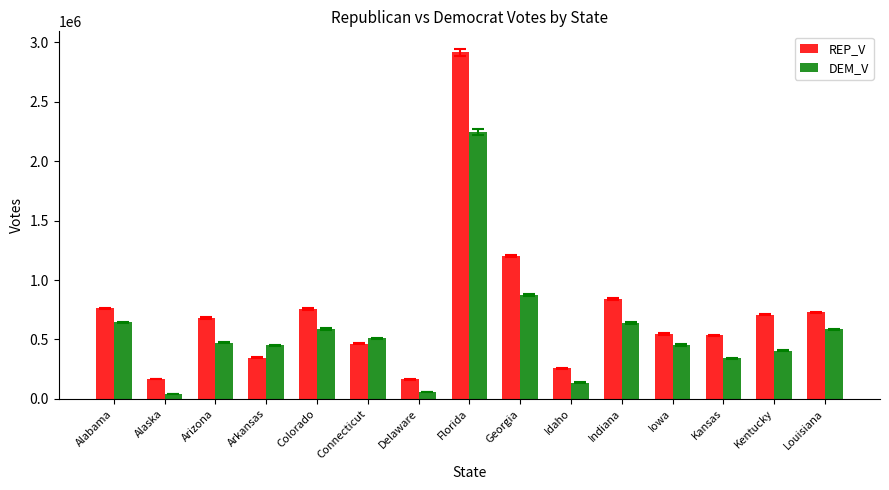

Which series has the widest spread of values?

REP_V